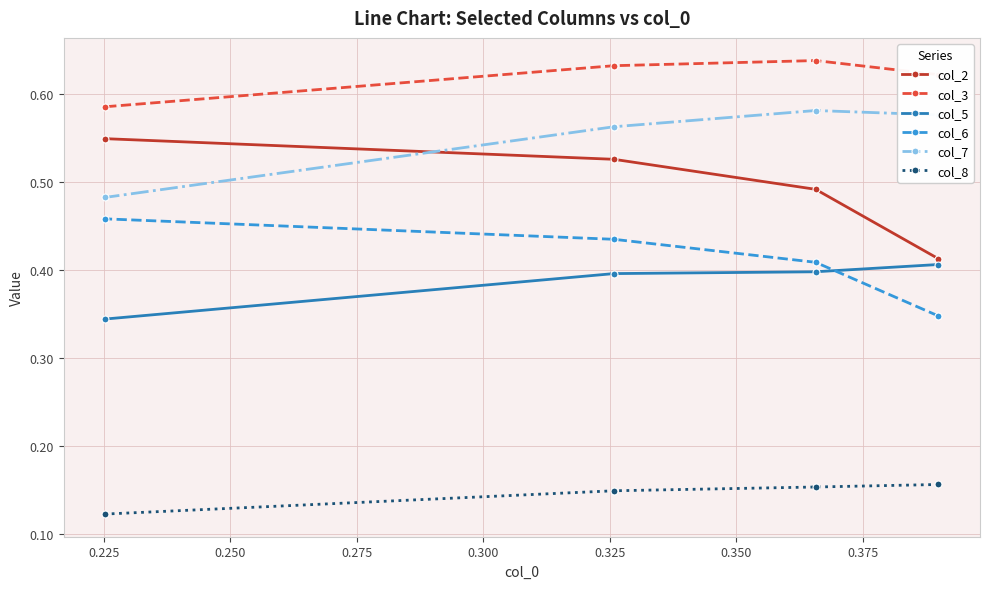

True or false: col_3 and col_7 cross at least once.

False